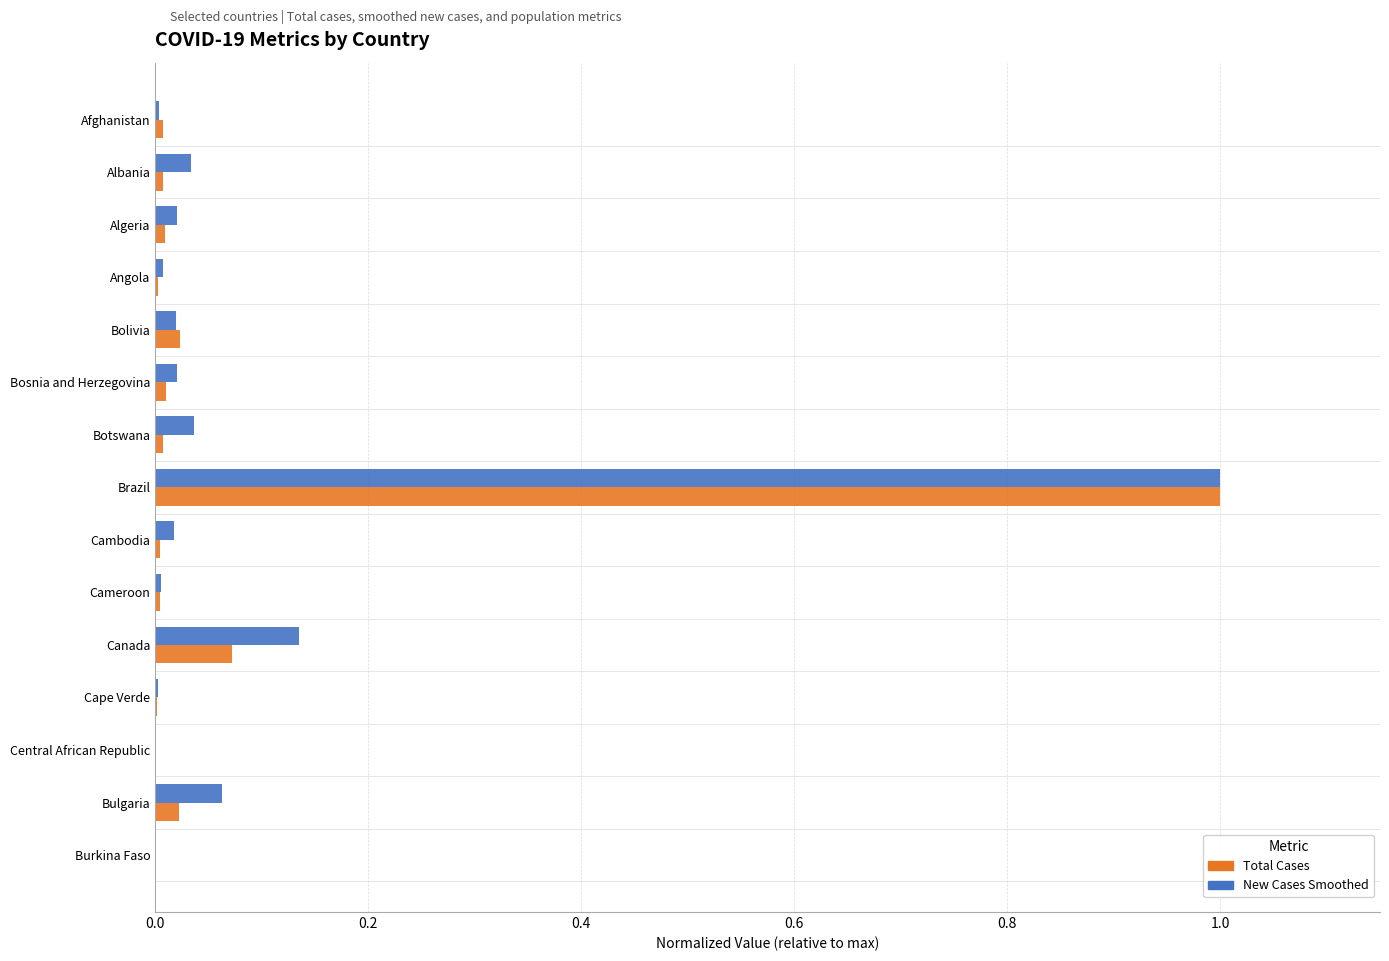

What is the maximum value shown in the chart?

1.0